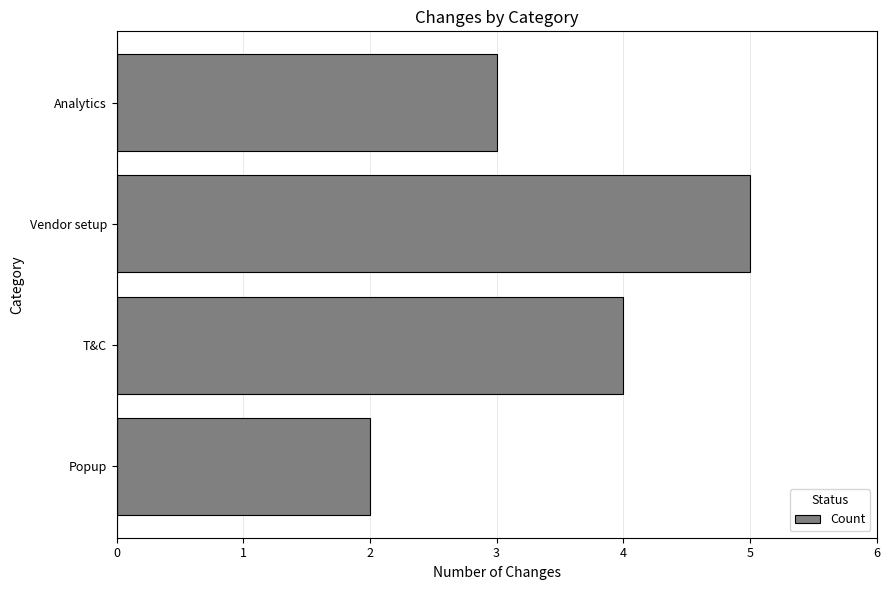

How many values are between 3 and 5?

3